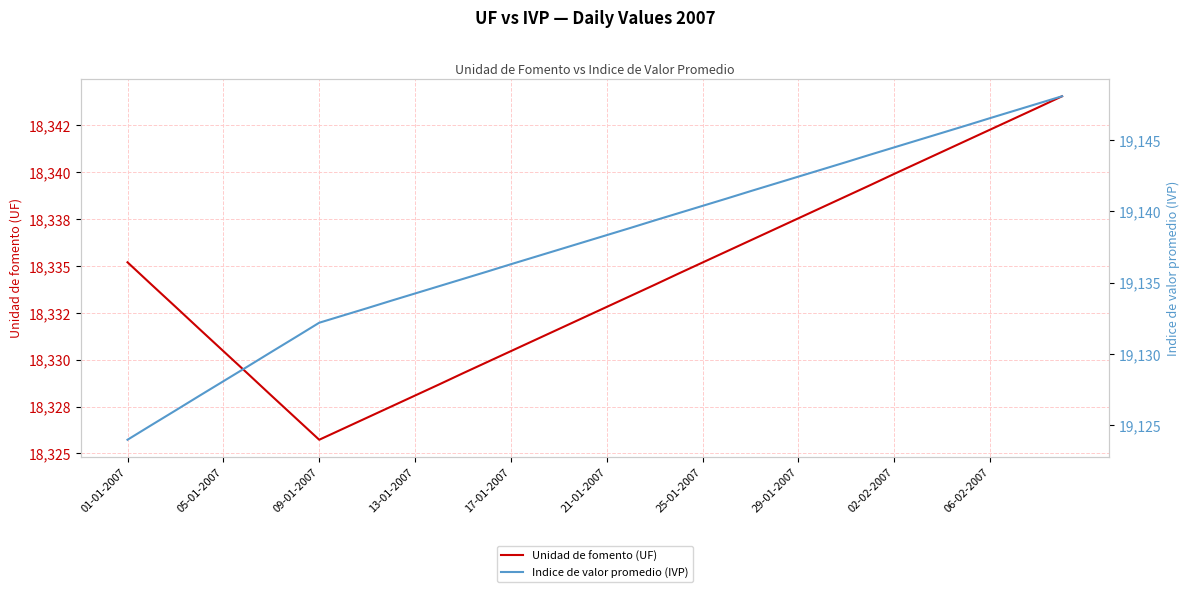

True or false: Indice de valor promedio (IVP) and Unidad de fomento (UF) intersect in this chart.

False